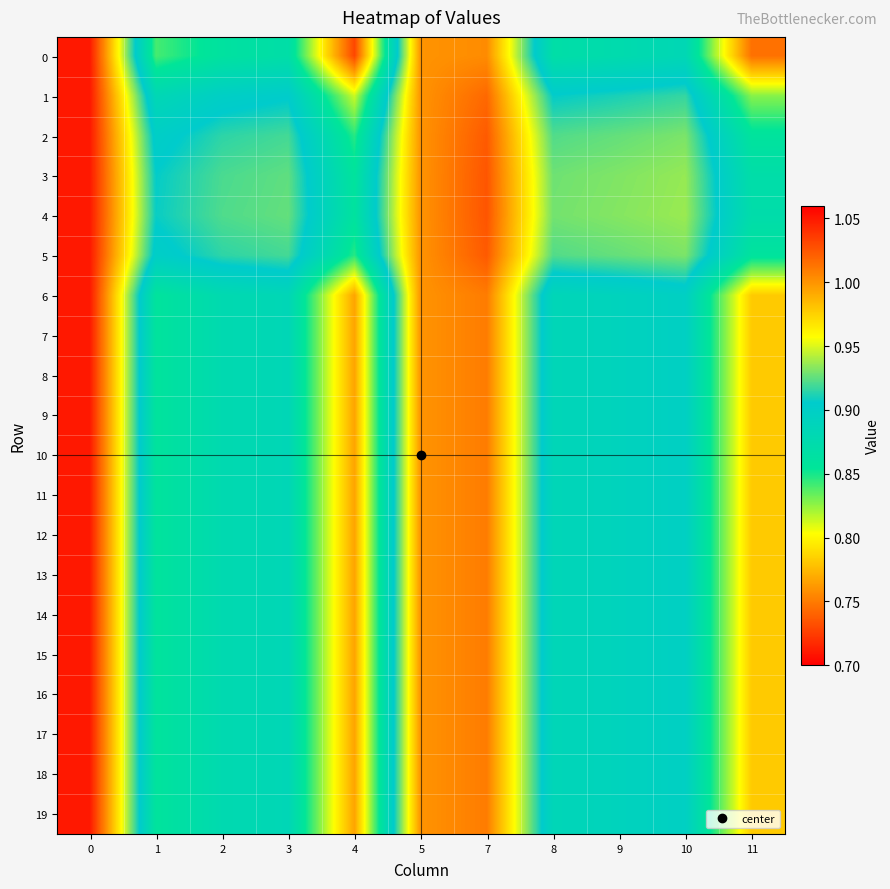

Reading left to right, transcribe all the data shown in this chart.

0: 0=1.1	1=0.8	2=0.9	3=0.9	4=0.7	5=1.0	7=1.0	8=0.9	9=0.9	10=0.9	11=0.7
1: 0=1.1	1=0.9	2=0.9	3=0.9	4=0.8	5=1.0	7=1.0	8=0.9	9=0.9	10=0.9	11=0.8
2: 0=1.1	1=0.9	2=0.9	3=0.9	4=0.8	5=1.0	7=1.0	8=0.9	9=0.9	10=0.9	11=0.9
3: 0=1.1	1=0.9	2=0.9	3=0.9	4=0.9	5=1.0	7=1.0	8=0.9	9=0.9	10=0.9	11=0.9
4: 0=1.1	1=0.9	2=0.9	3=0.9	4=0.9	5=1.0	7=1.0	8=0.9	9=0.9	10=0.9	11=0.9
5: 0=1.1	1=0.9	2=0.9	3=0.9	4=0.8	5=1.0	7=1.0	8=0.9	9=0.9	10=0.9	11=0.9
6: 0=1.1	1=0.9	2=0.9	3=0.9	4=0.8	5=1.0	7=1.0	8=0.9	9=0.9	10=0.9	11=0.8
7: 0=1.1	1=0.9	2=0.9	3=0.9	4=0.8	5=1.0	7=1.0	8=0.9	9=0.9	10=0.9	11=0.8
8: 0=1.1	1=0.9	2=0.9	3=0.9	4=0.8	5=1.0	7=1.0	8=0.9	9=0.9	10=0.9	11=0.8
9: 0=1.1	1=0.9	2=0.9	3=0.9	4=0.8	5=1.0	7=1.0	8=0.9	9=0.9	10=0.9	11=0.8
10: 0=1.1	1=0.9	2=0.9	3=0.9	4=0.8	5=1.0	7=1.0	8=0.9	9=0.9	10=0.9	11=0.8
11: 0=1.1	1=0.9	2=0.9	3=0.9	4=0.8	5=1.0	7=1.0	8=0.9	9=0.9	10=0.9	11=0.8
12: 0=1.1	1=0.9	2=0.9	3=0.9	4=0.8	5=1.0	7=1.0	8=0.9	9=0.9	10=0.9	11=0.8
13: 0=1.1	1=0.9	2=0.9	3=0.9	4=0.8	5=1.0	7=1.0	8=0.9	9=0.9	10=0.9	11=0.8
14: 0=1.1	1=0.9	2=0.9	3=0.9	4=0.8	5=1.0	7=1.0	8=0.9	9=0.9	10=0.9	11=0.8
15: 0=1.1	1=0.9	2=0.9	3=0.9	4=0.8	5=1.0	7=1.0	8=0.9	9=0.9	10=0.9	11=0.8
16: 0=1.1	1=0.9	2=0.9	3=0.9	4=0.8	5=1.0	7=1.0	8=0.9	9=0.9	10=0.9	11=0.8
17: 0=1.1	1=0.9	2=0.9	3=0.9	4=0.8	5=1.0	7=1.0	8=0.9	9=0.9	10=0.9	11=0.8
18: 0=1.1	1=0.9	2=0.9	3=0.9	4=0.8	5=1.0	7=1.0	8=0.9	9=0.9	10=0.9	11=0.8
19: 0=1.1	1=0.9	2=0.9	3=0.9	4=0.8	5=1.0	7=1.0	8=0.9	9=0.9	10=0.9	11=0.8